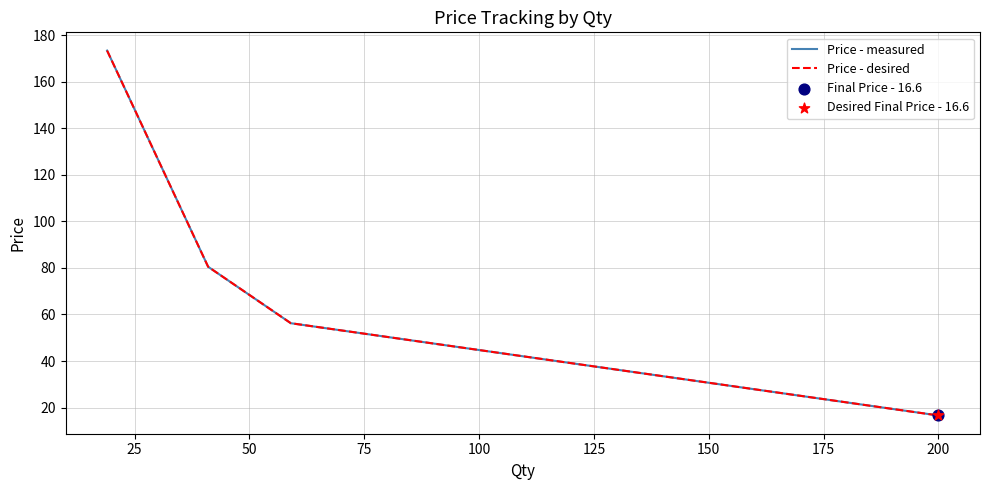

Is this an area chart (filled region under the line)?

No